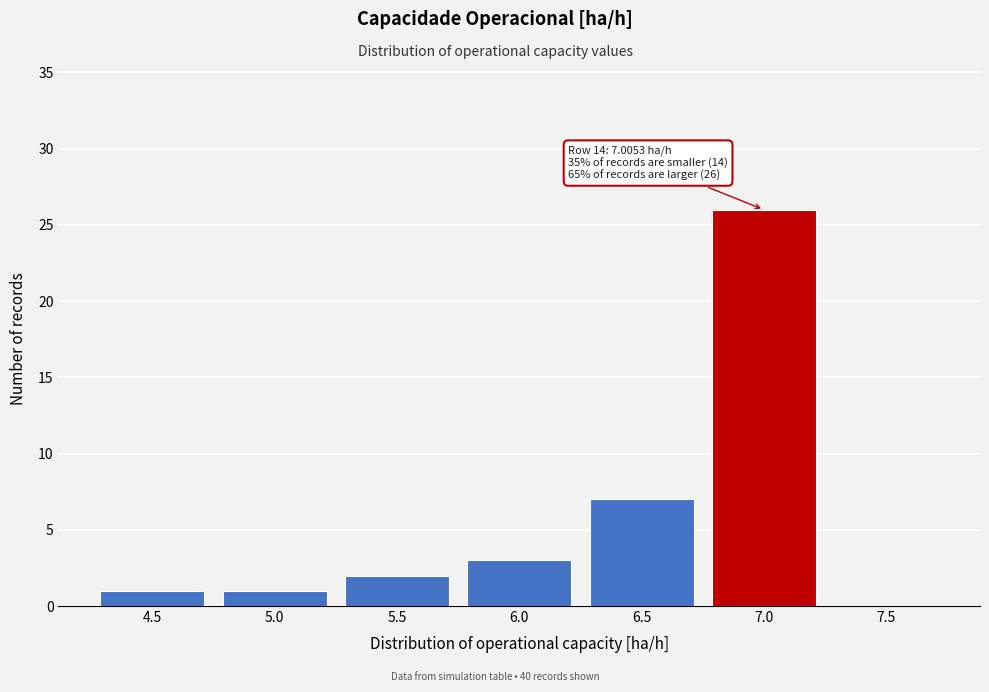

Reading left to right, extract all data points from this chart.

4.5=1	5.0=1	5.5=2	6.0=3	6.5=7	7.0=26	7.5=0